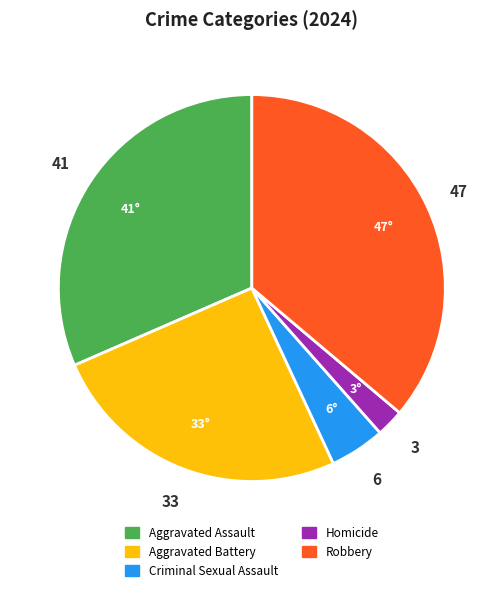

Between Aggravated Assault and Robbery, which is larger?

Robbery